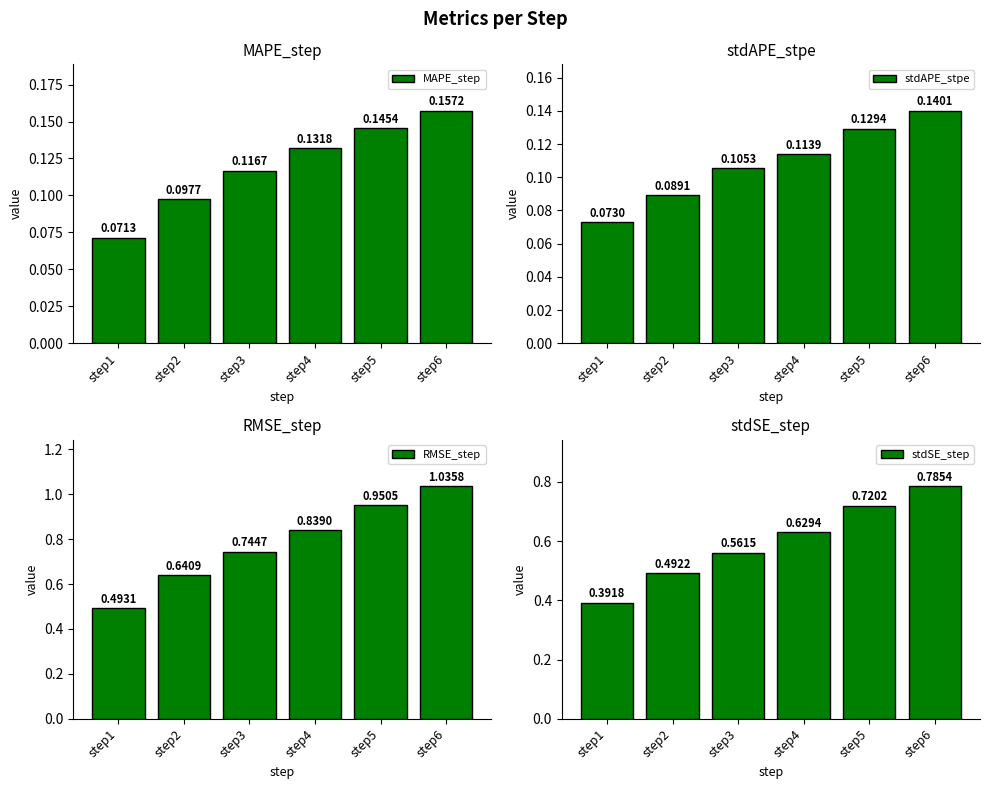

Does the chart contain any negative values?

No